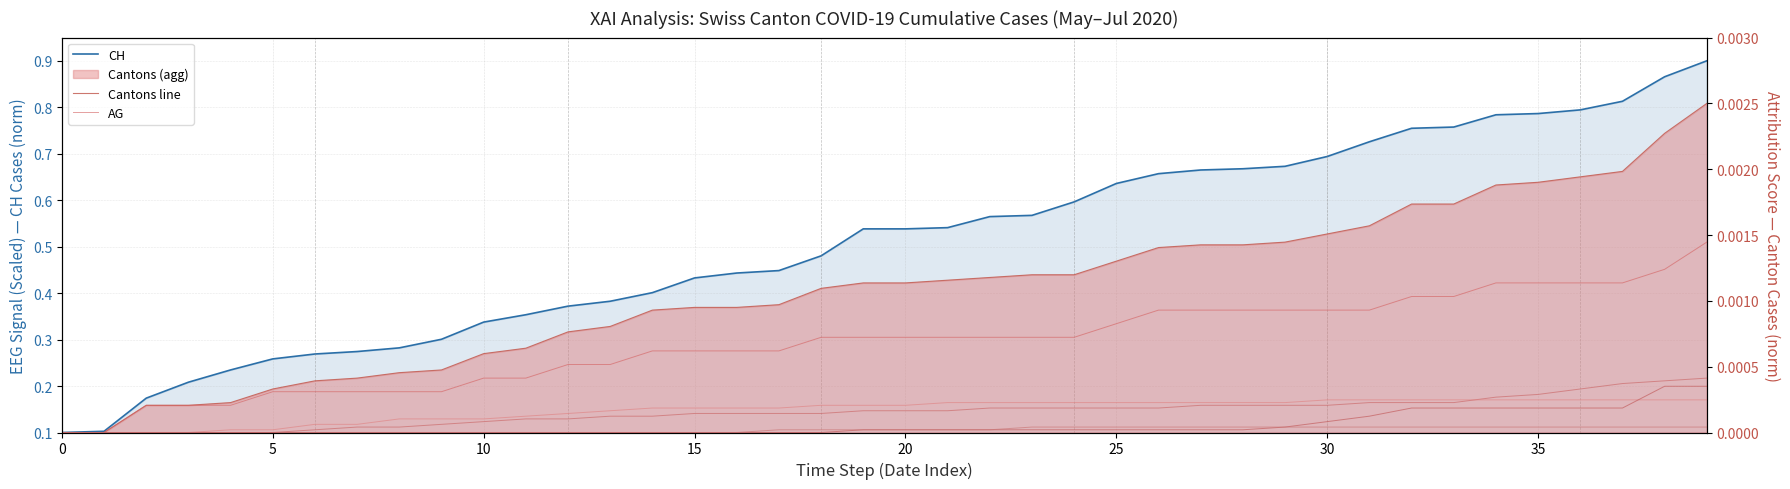

How many distinct data groups are displayed?

6